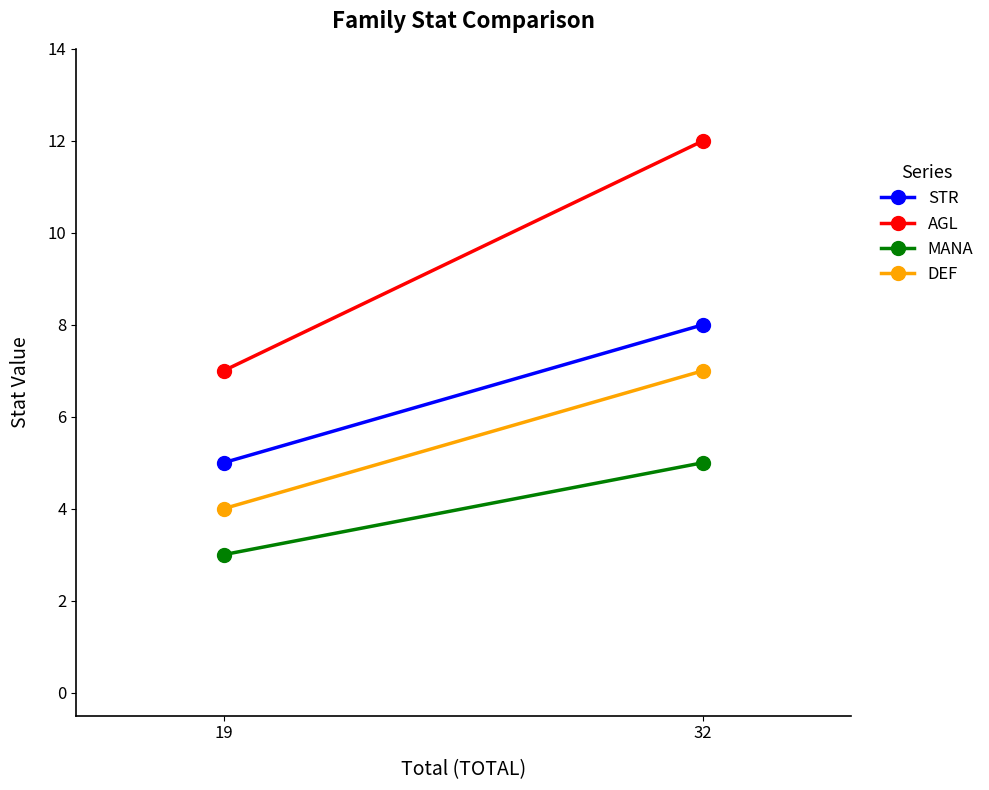

What is the sum of all DEF values?

11